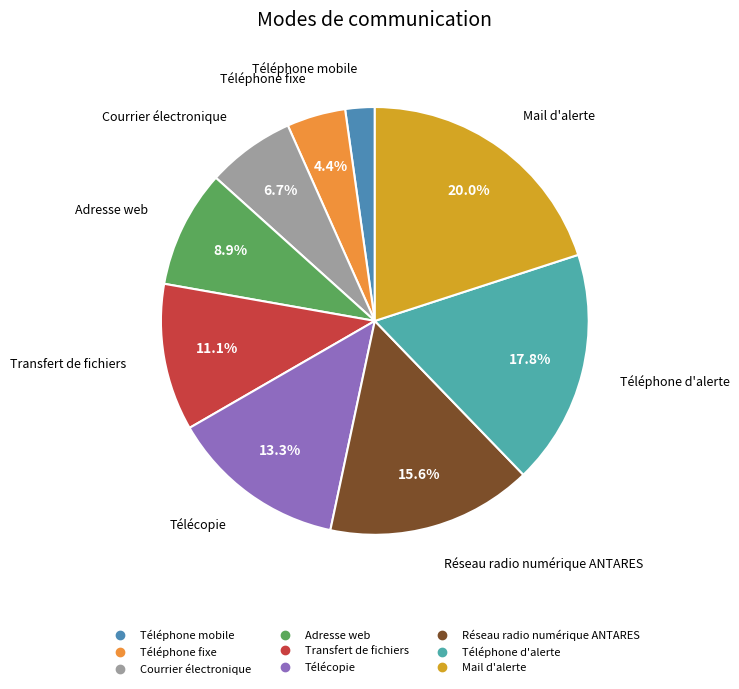

To the nearest percent, what is the average slice percentage?

11%